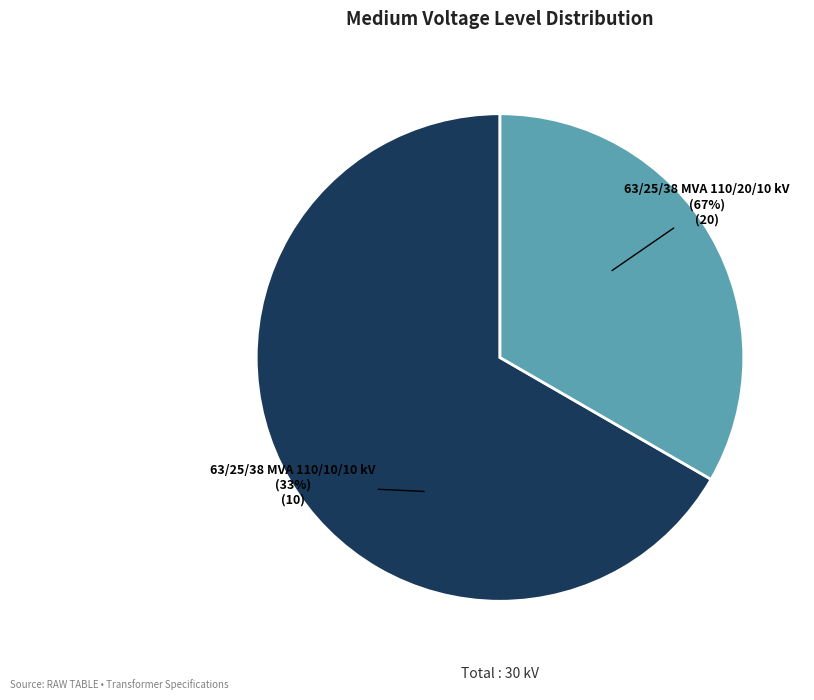

Do 63/25/38 MVA 110/20/10 kV and 63/25/38 MVA 110/10/10 kV together represent more than half of the pie?

Yes